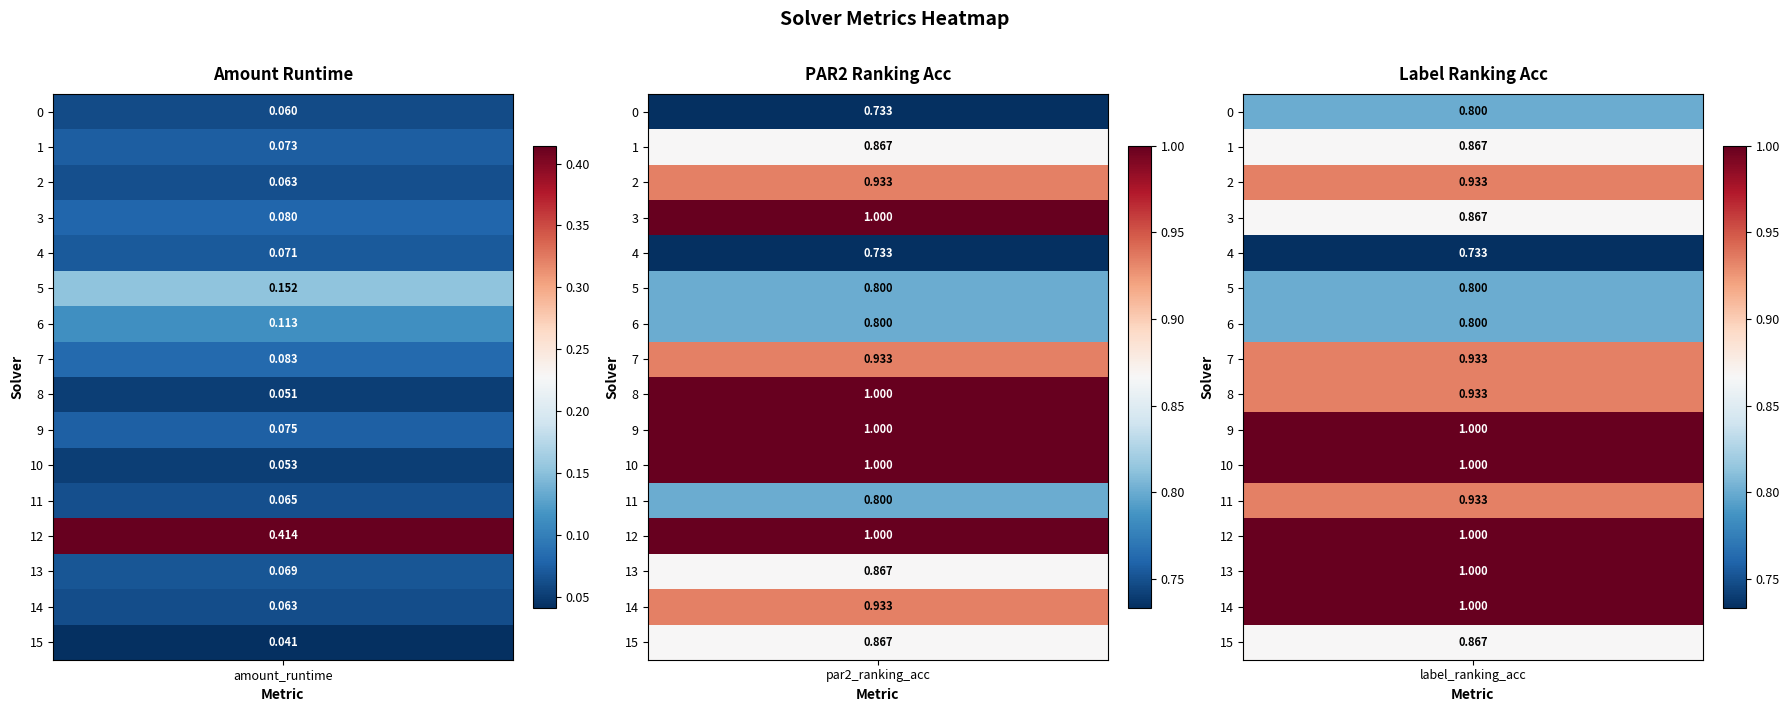

What is the total value across all series at 2?

14.5